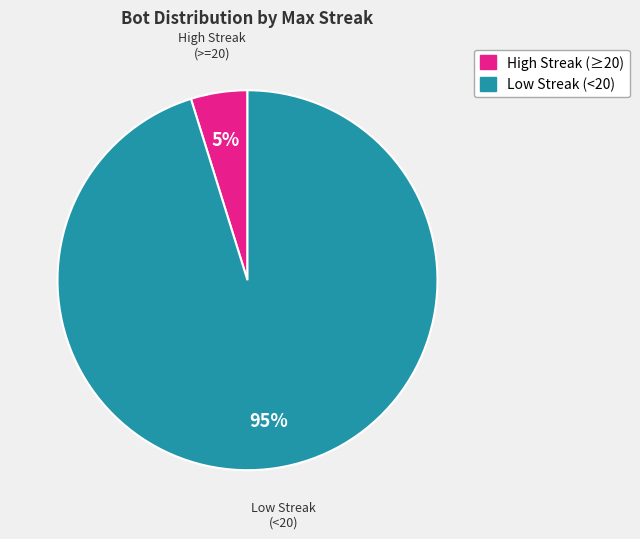

To the nearest percent, what is the difference between the largest and smallest slice percentages?

90%